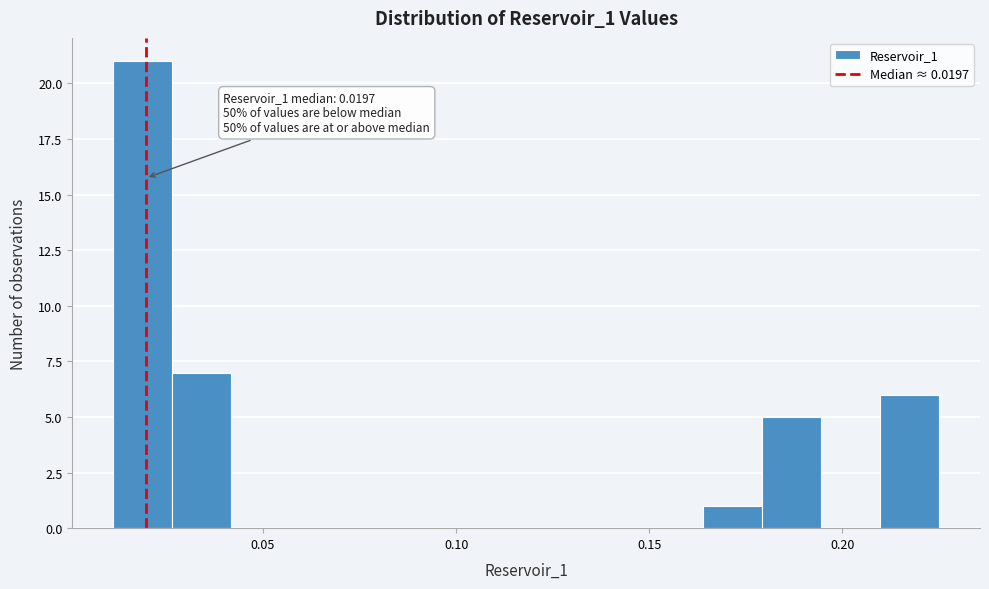

Read against the x-axis, roughly where is the centre of the tallest bar?

0.020